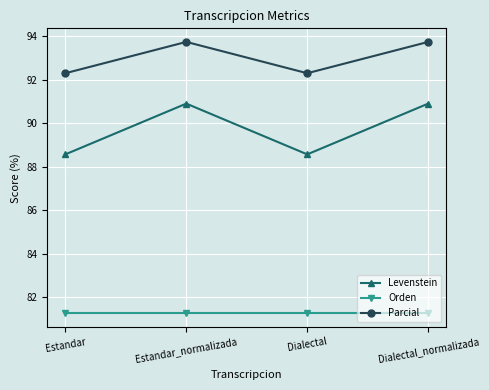

Where is the first local minimum for Levenstein?

Dialectal